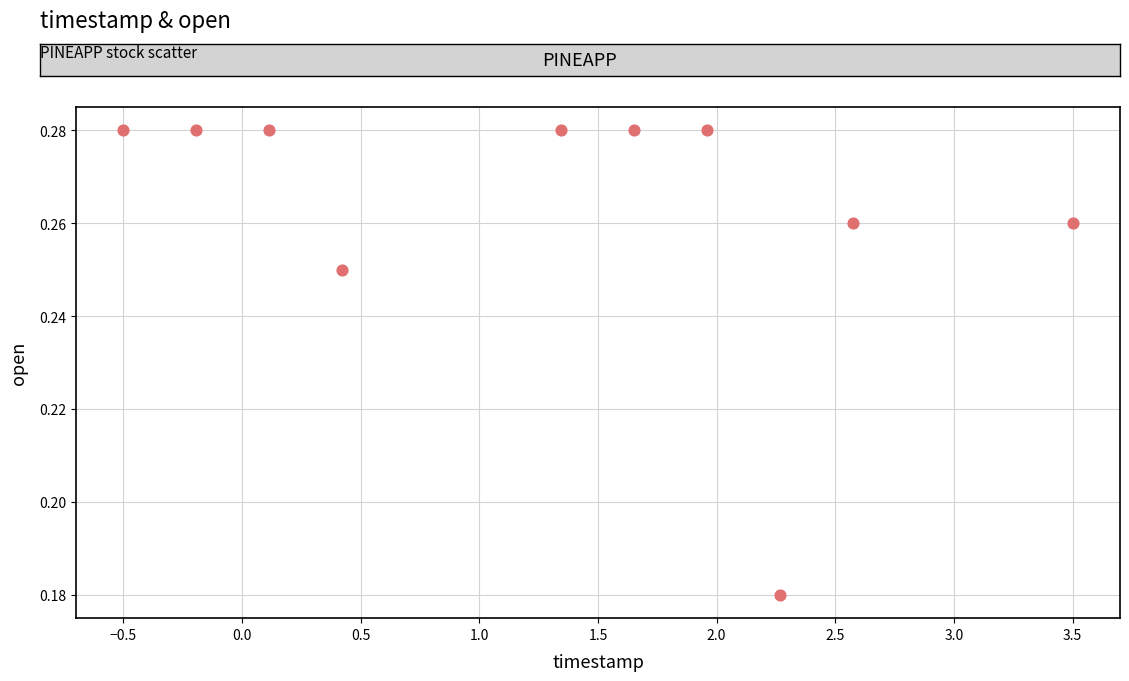

What is the average X value?

1.3